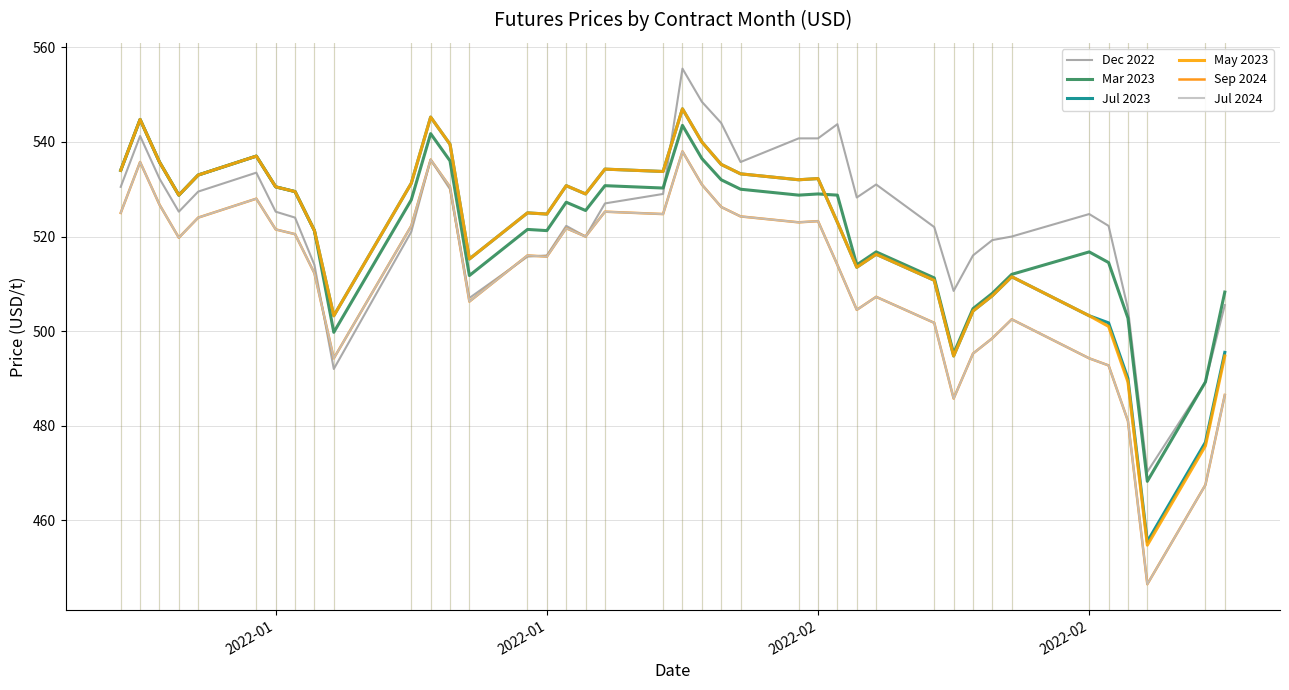

What is the difference between the maximum and second lowest values in the Jul 2024 series?

70.5